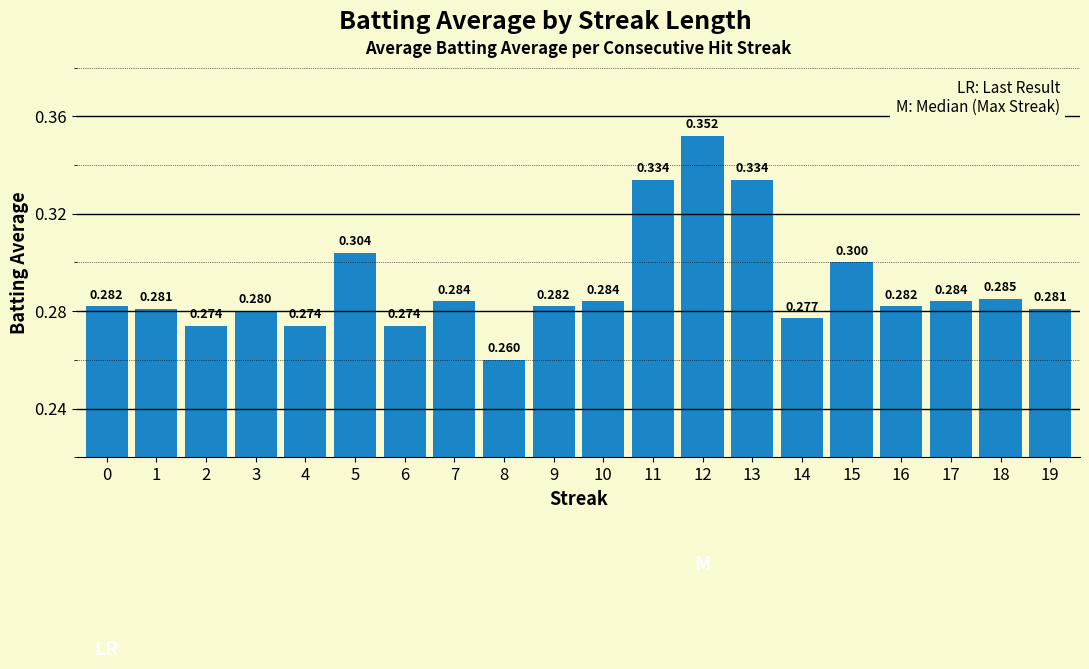

Which has a higher value, 6 or 3?

3